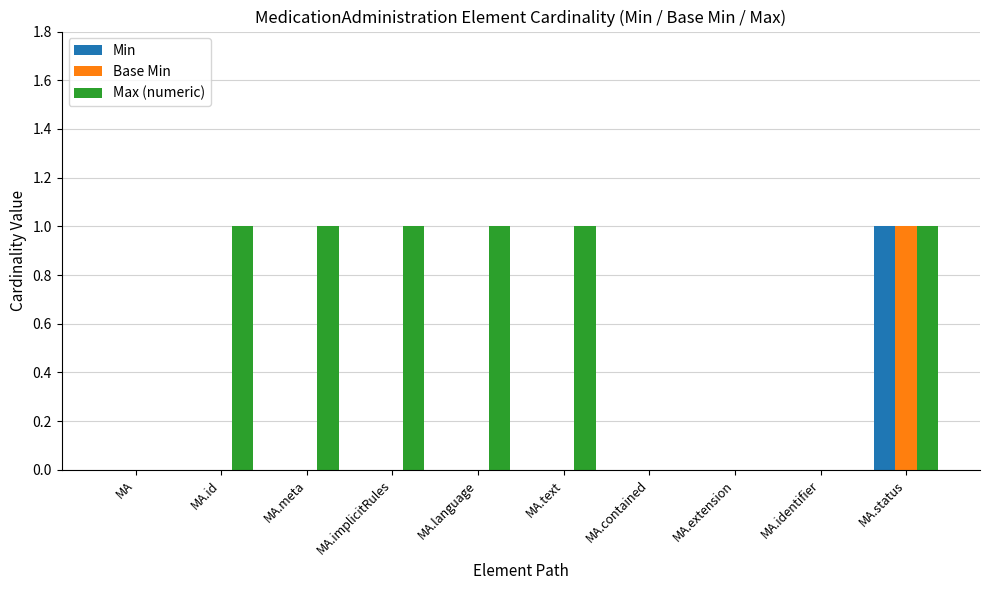

The Max (numeric) series shows 1 at MA.id. True or false?

True